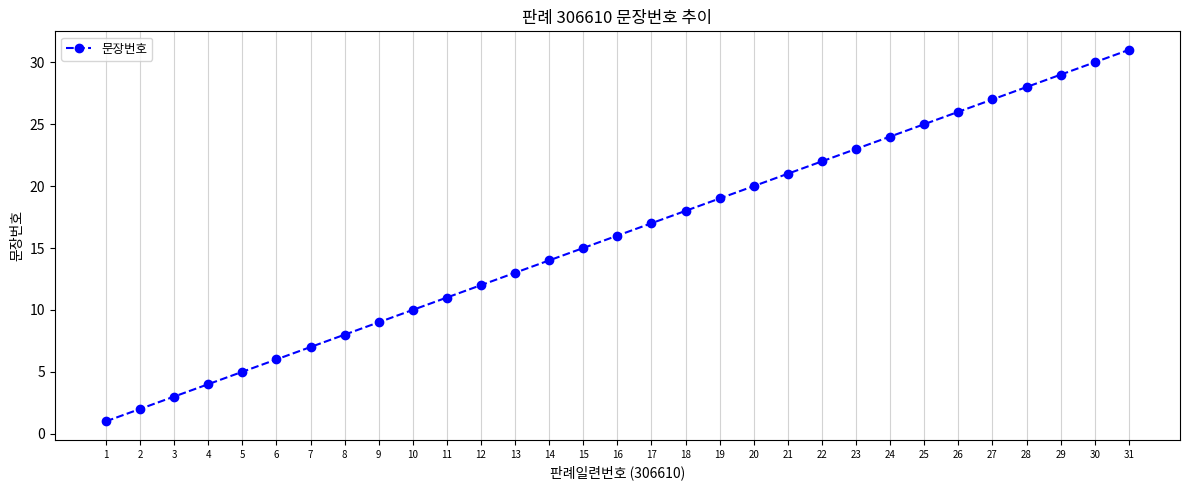

What is the smallest value displayed?

1